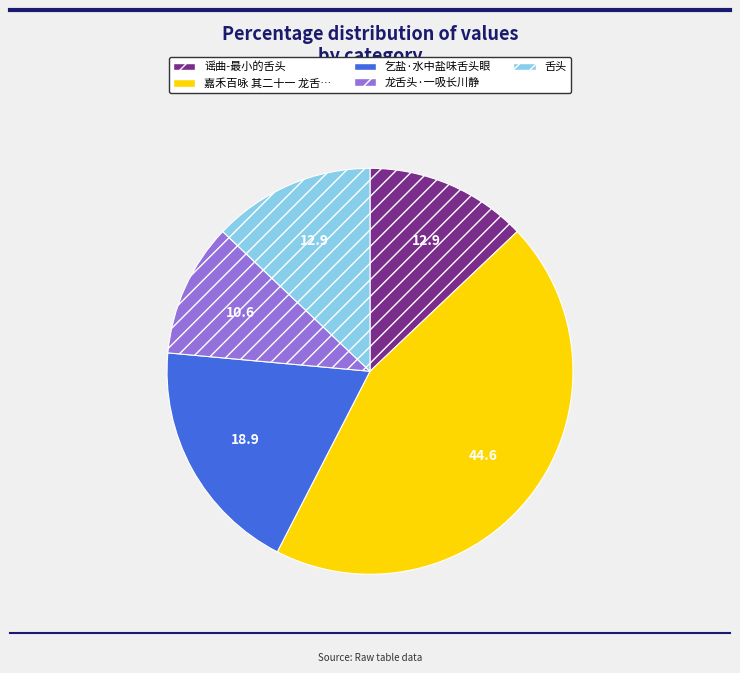

Is there any slice that represents more than half of the pie?

No